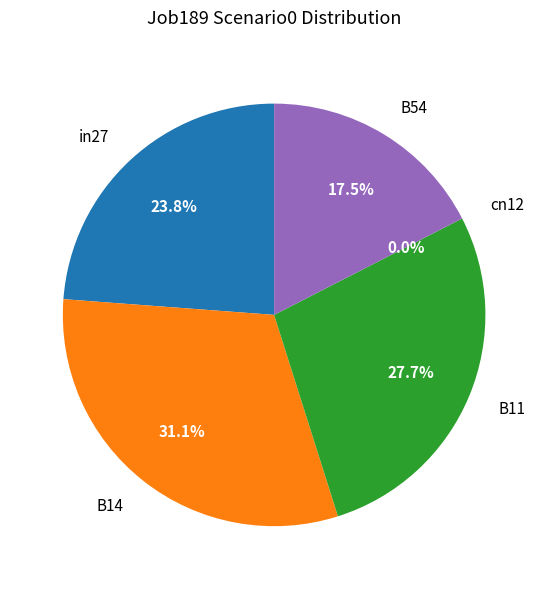

Is there any slice that represents more than half of the pie?

No